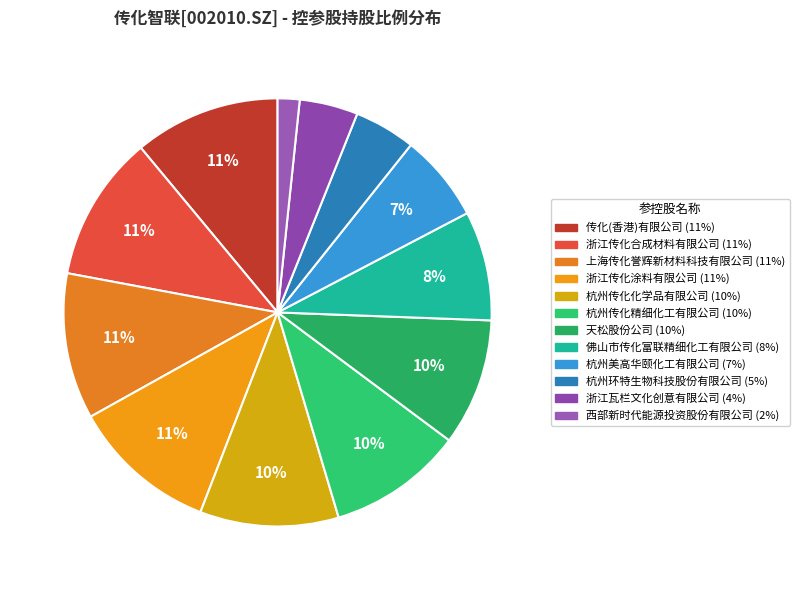

Count the number of slices in the pie.

12